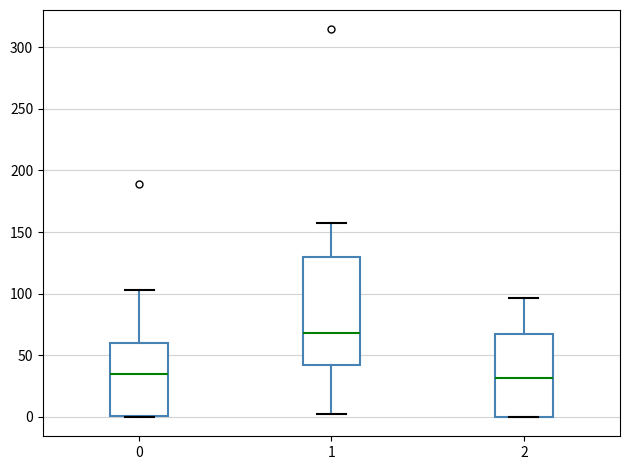

Where does the median line of the box at x = 0 sit on the y-axis? The values are not printed on the chart, so give them approximately, as read against the axis.

35